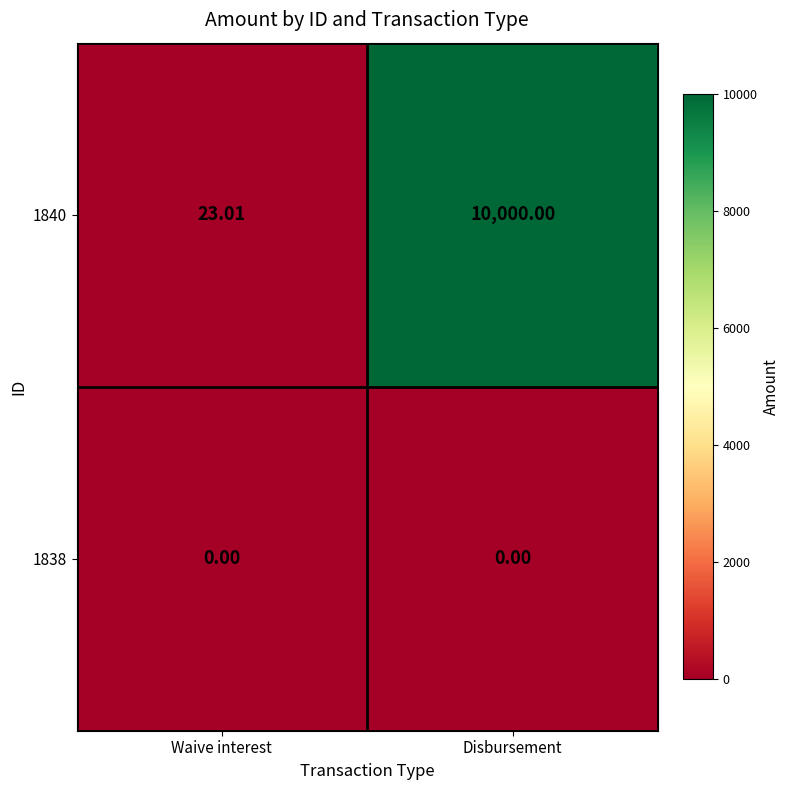

At how many categories does at least one series exceed 6839?

1